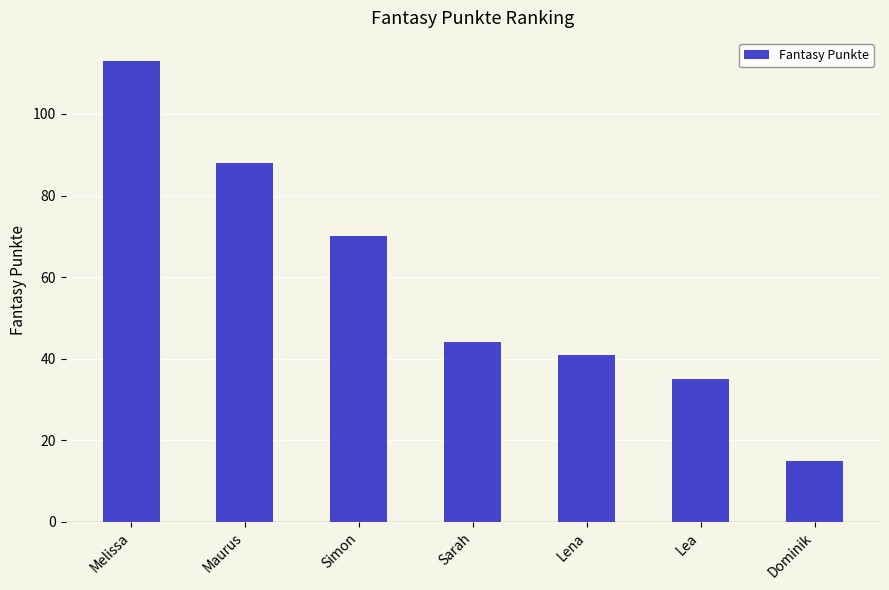

How many categories are shown in the chart?

7